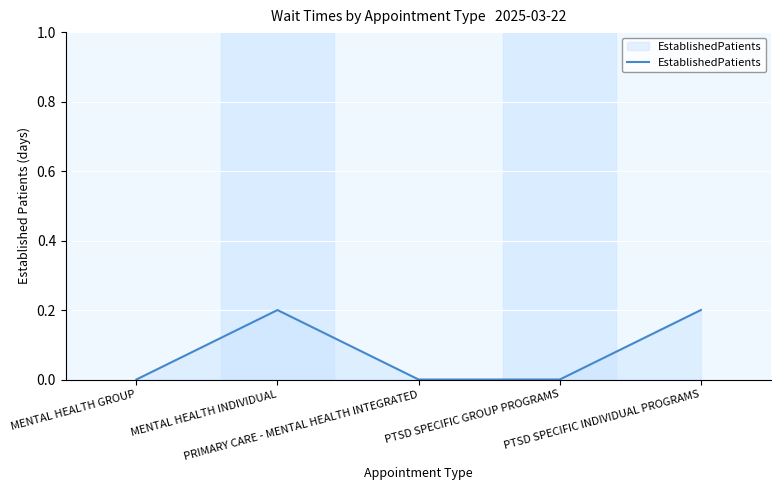

Reading left to right, what are all the values shown in this chart?

0.0	0.2	0.0	0.0	0.2